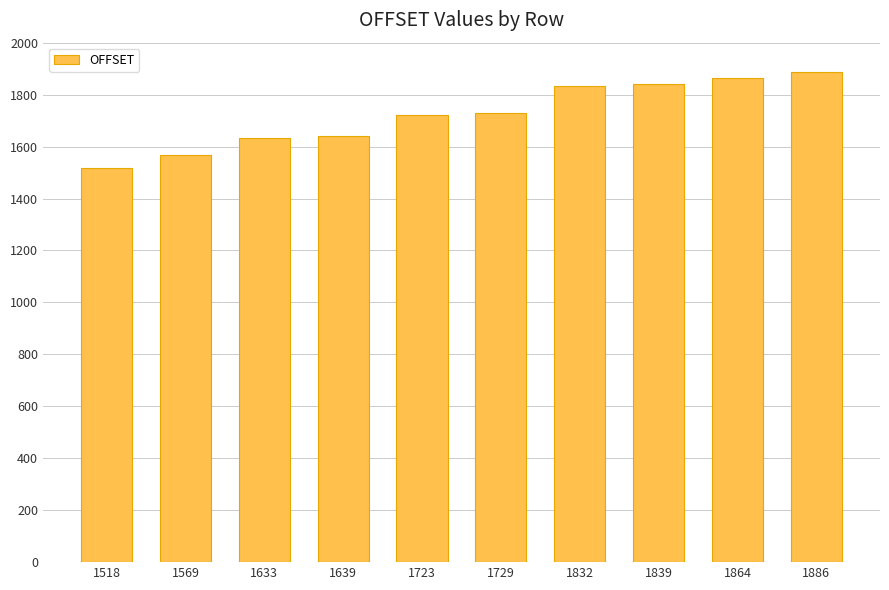

What is the difference between the second highest and second lowest values?

295